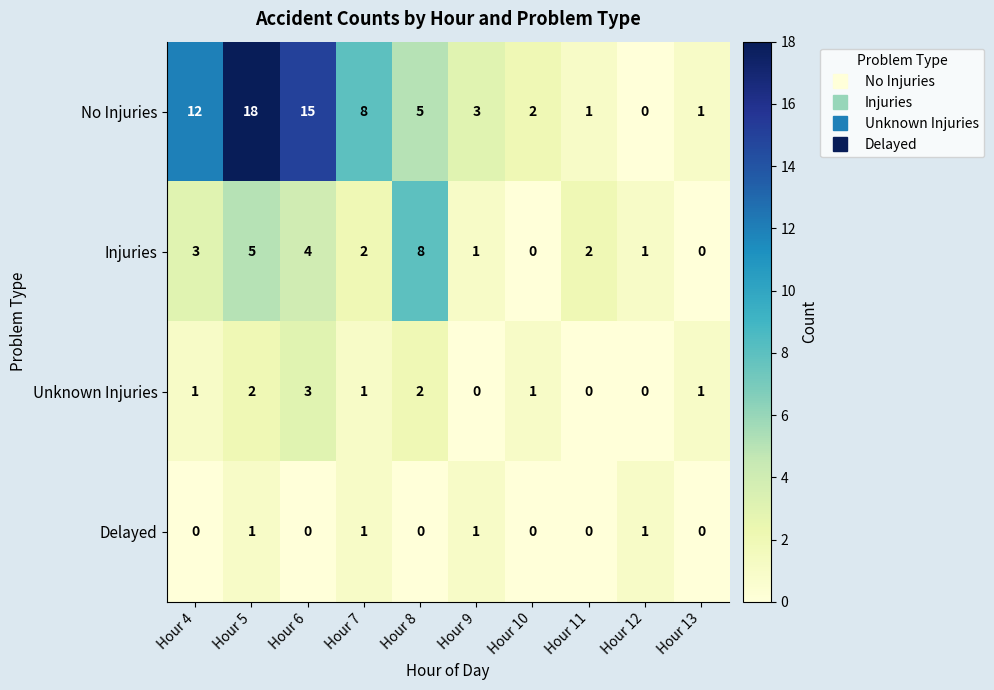

What is the difference between the highest and lowest values at Hour 6?

15